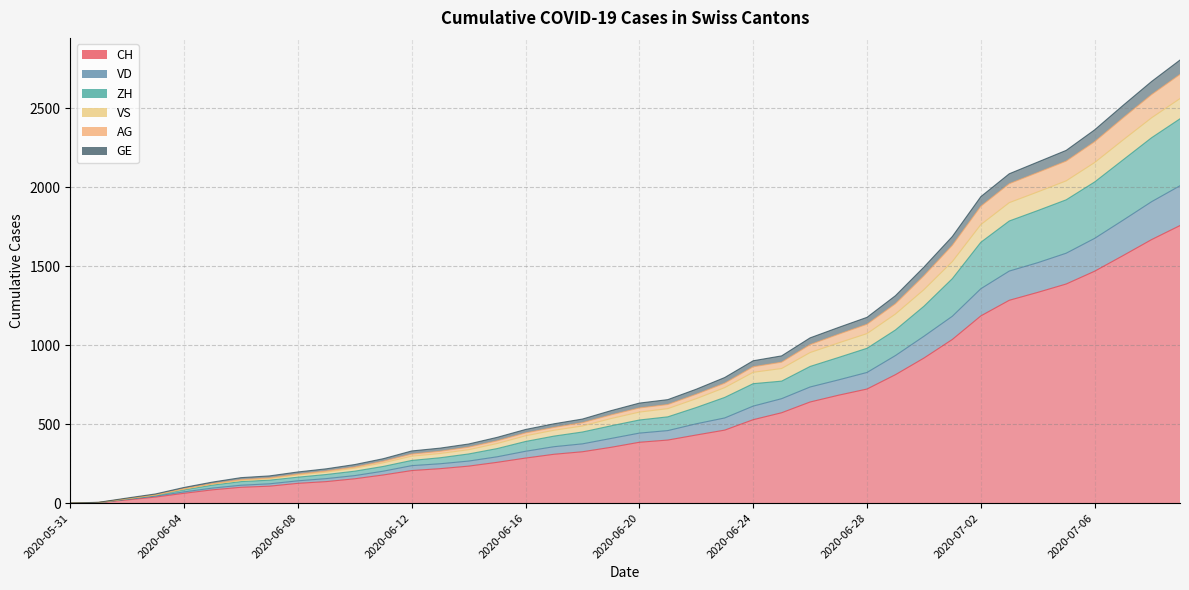

At which label does ZH reach its peak?

2020-07-09